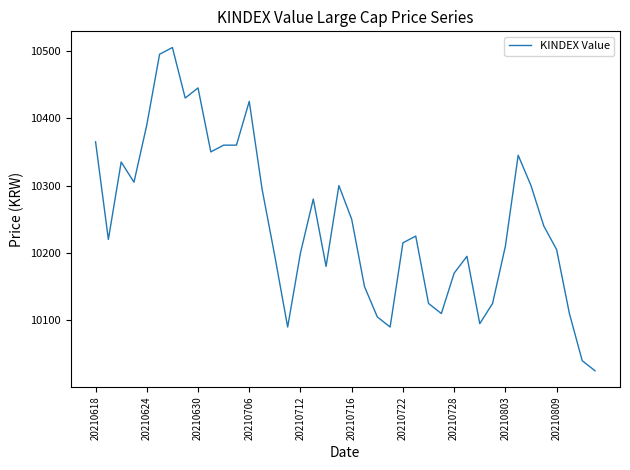

What is the difference between the maximum and minimum values?

480